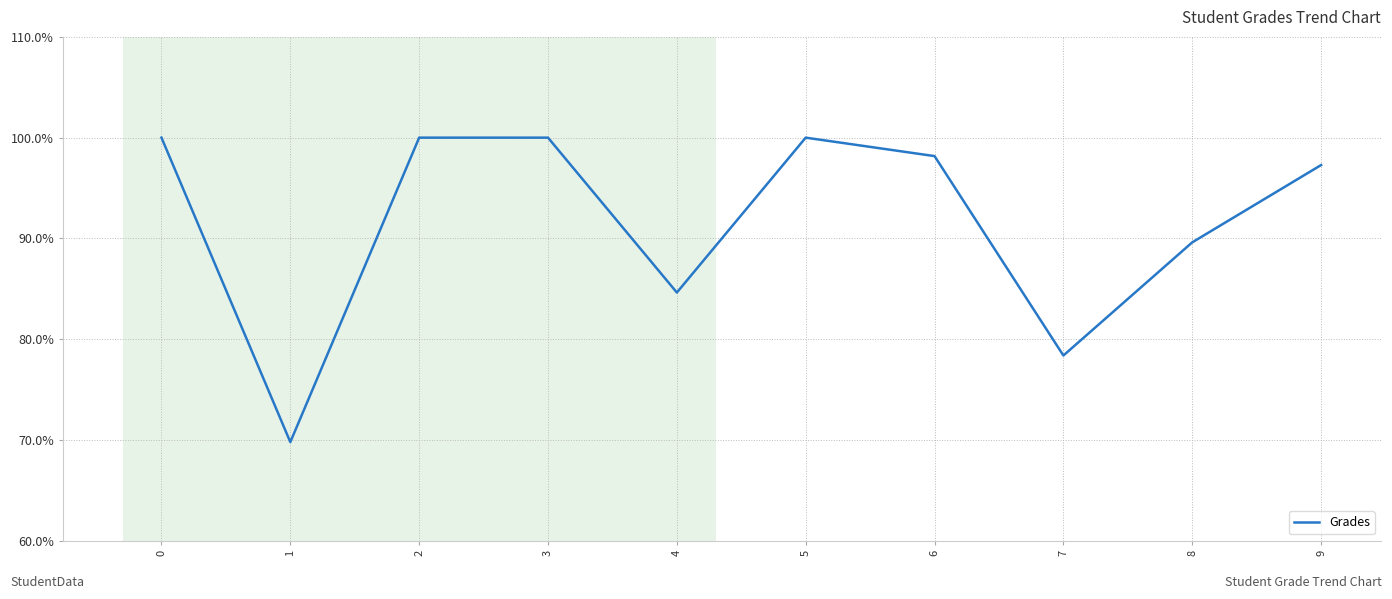

Reading left to right, list all the values displayed in this chart.

0=100.0	1=69.8	2=100.0	3=100.0	4=84.6	5=100.0	6=98.2	7=78.4	8=89.6	9=97.3